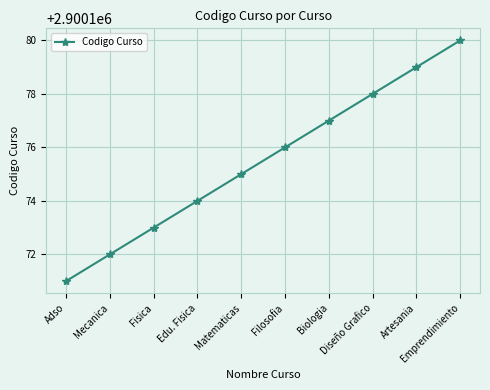

True or false: the data has more than 1 interior local peaks.

False